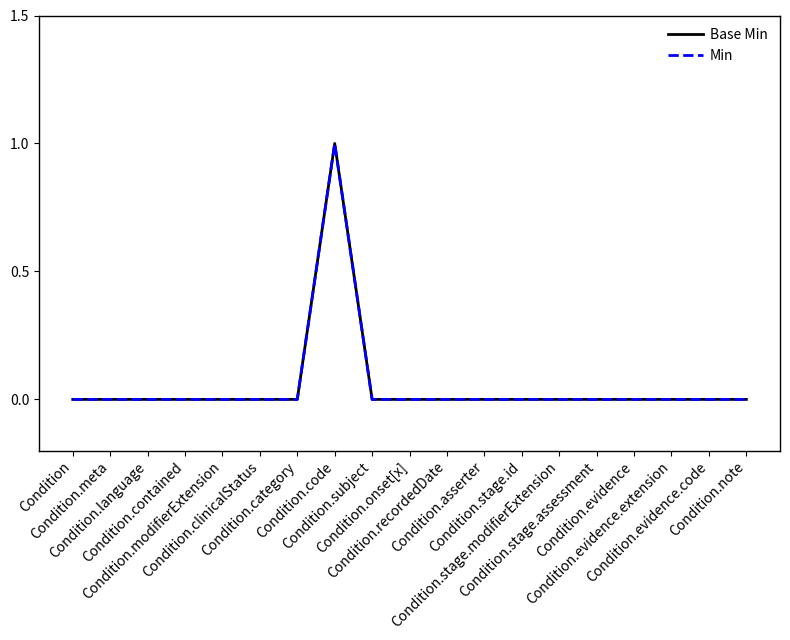

Does the chart display data point markers on the line(s)?

No